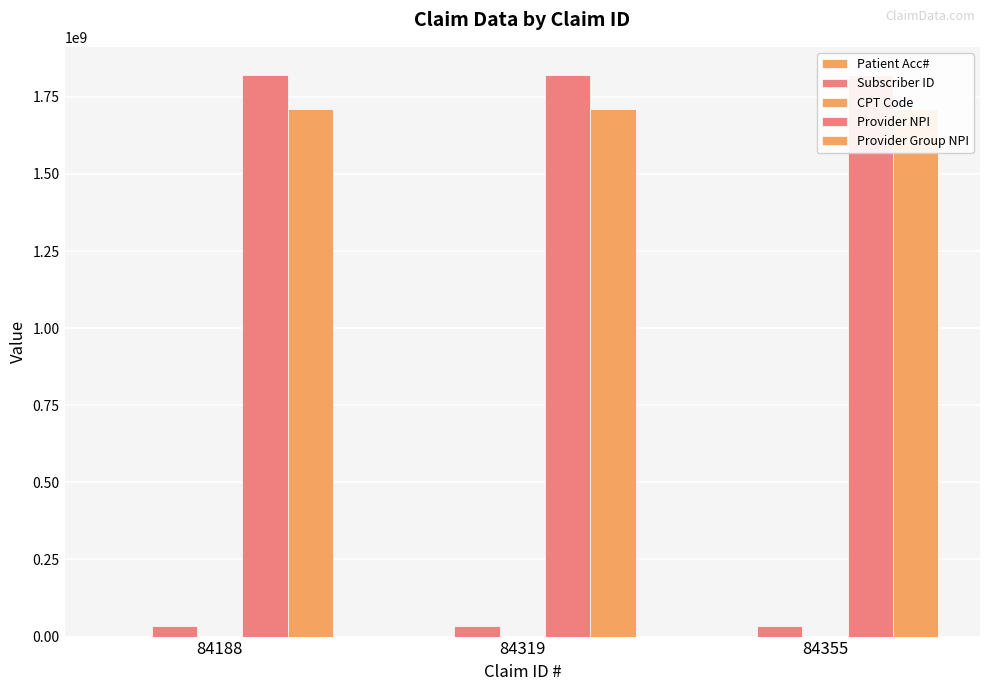

The value of Provider NPI at 84188 is 3087108965. True or false?

False